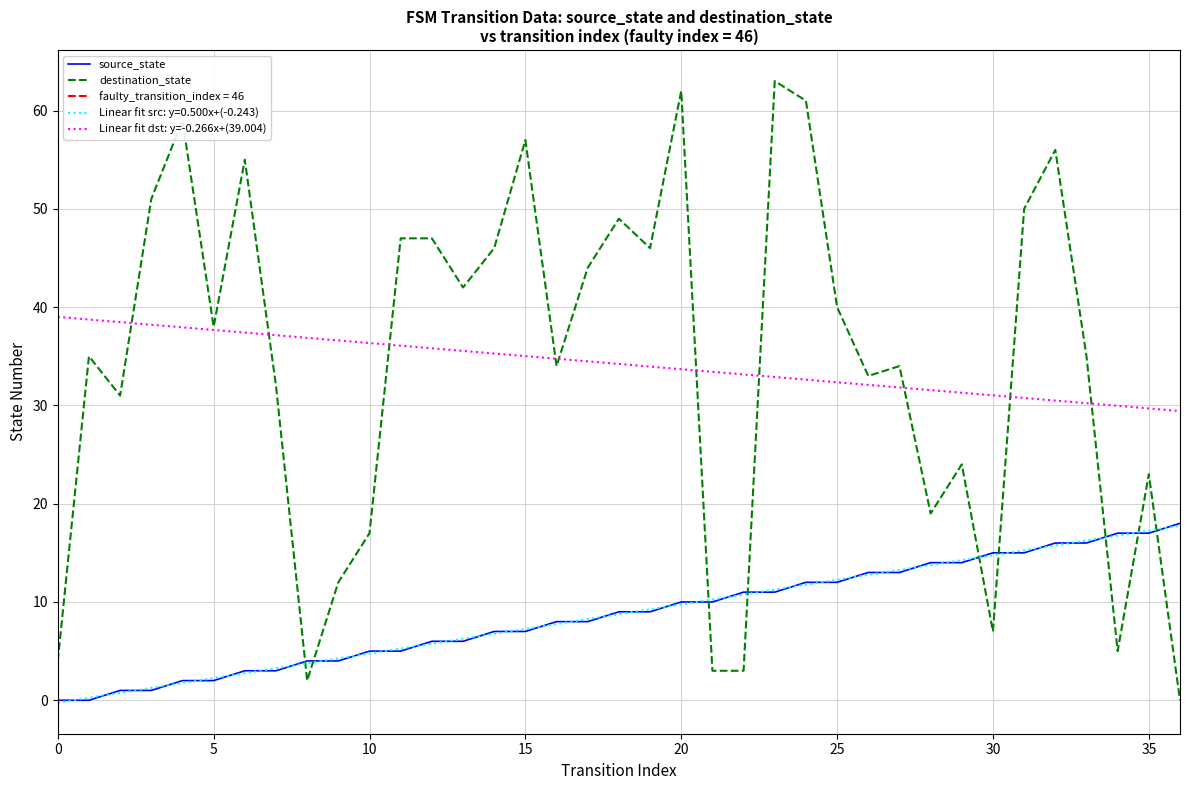

True or false: Linear fit src: y=0.500x+(-0.243) and Linear fit dst: y=-0.266x+(39.004) cross at least once.

False